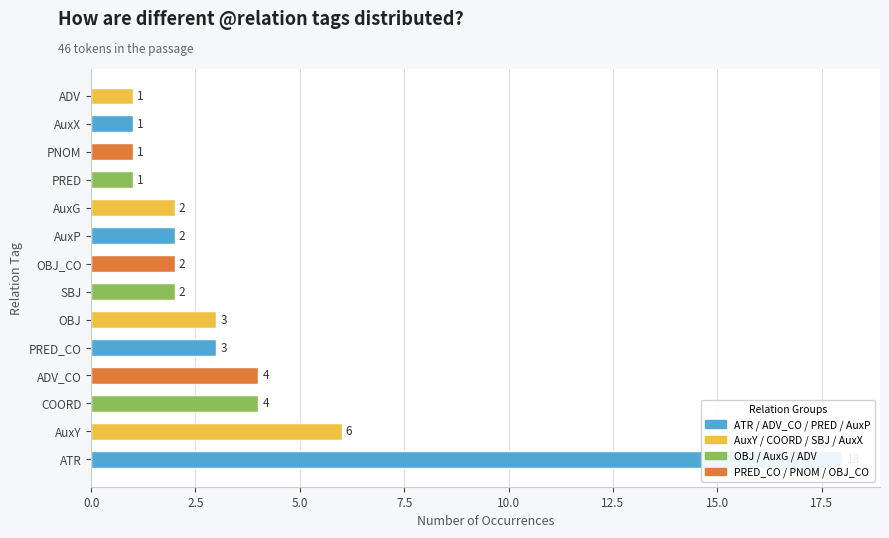

The chart shows a value of 2 at SBJ. True or false?

True